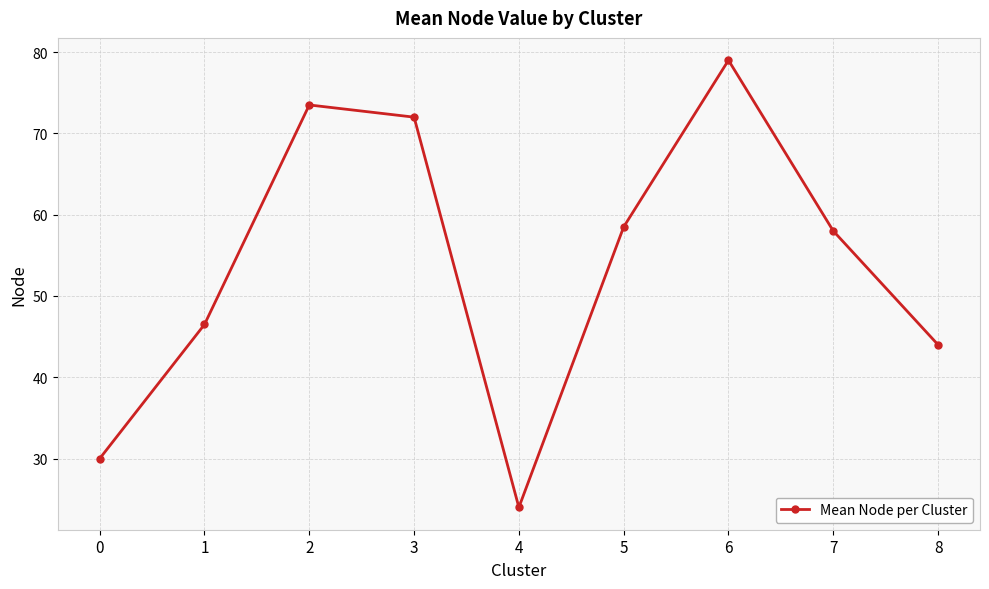

At which category does the data reach its first local peak?

2